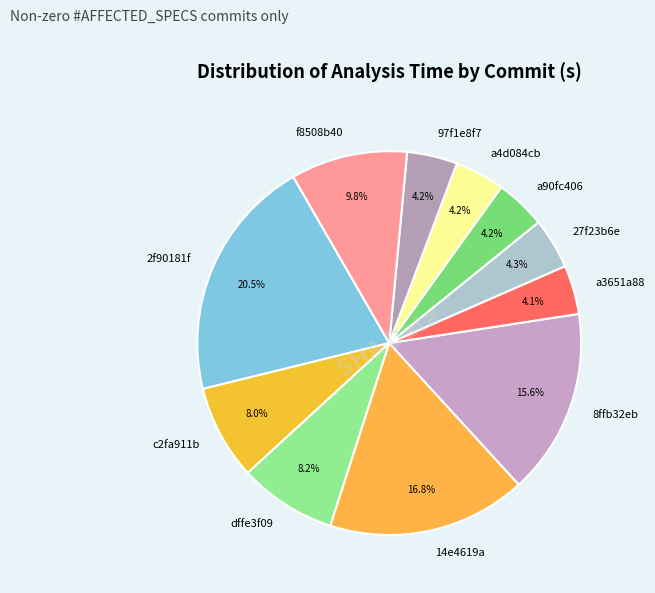

How many slices are in this pie chart?

11